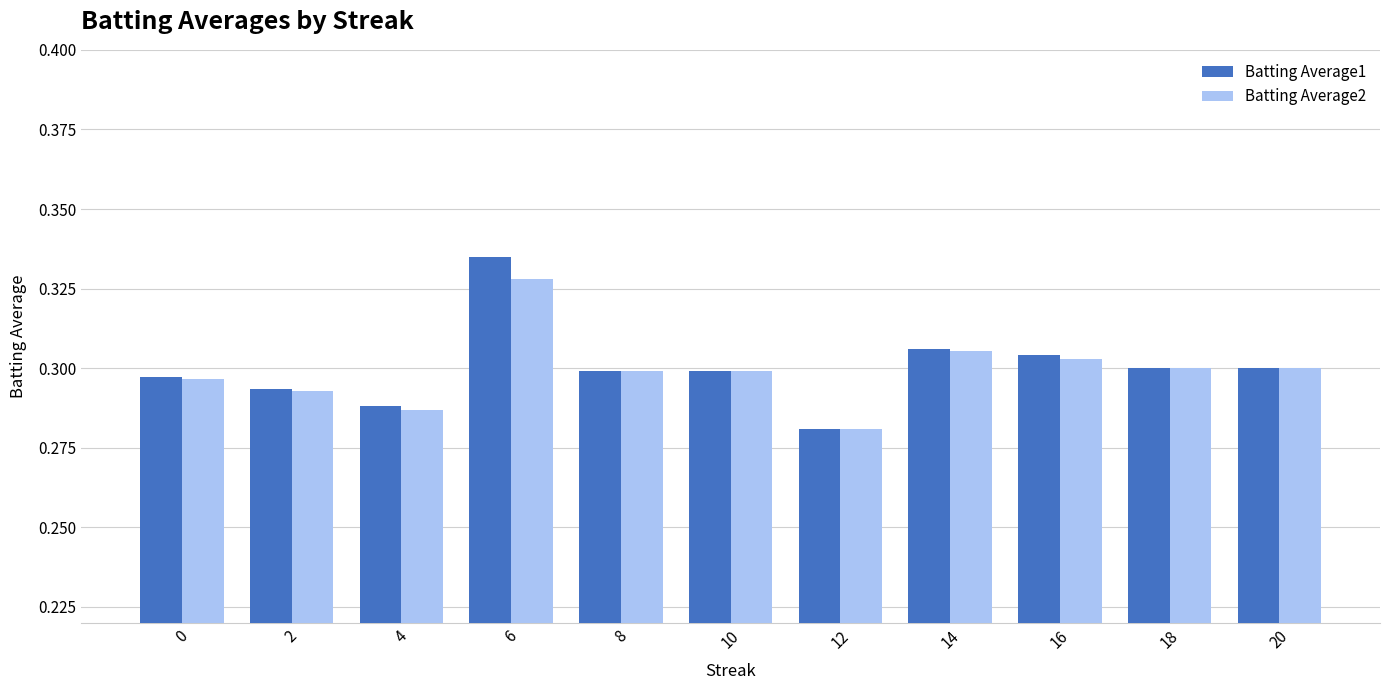

At which label is Batting Average1 closest to 0?

12